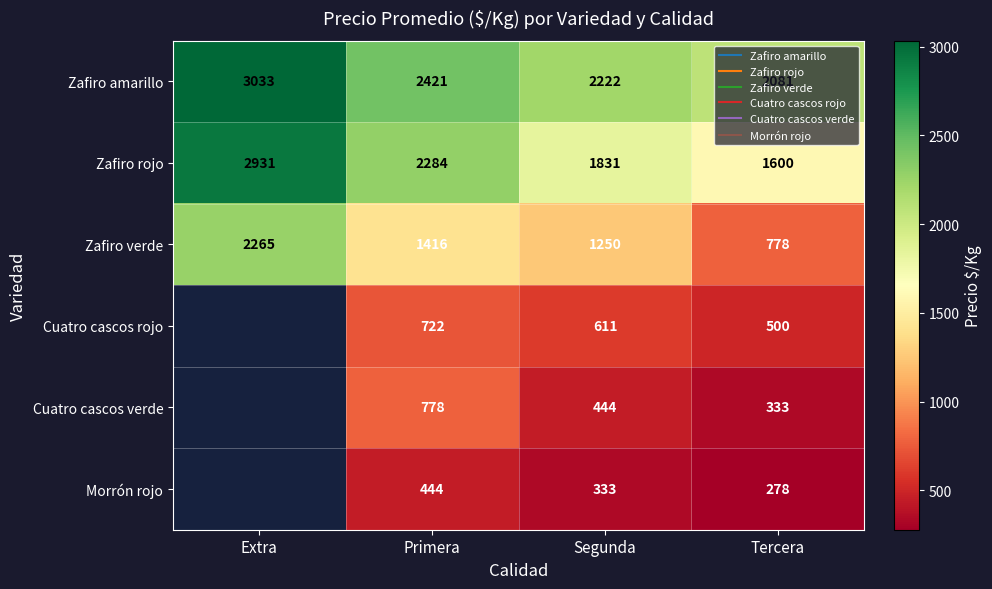

At Segunda, list the series in order from largest to smallest.

Zafiro amarillo, Zafiro rojo, Zafiro verde, Cuatro cascos rojo, Cuatro cascos verde, Morrón rojo